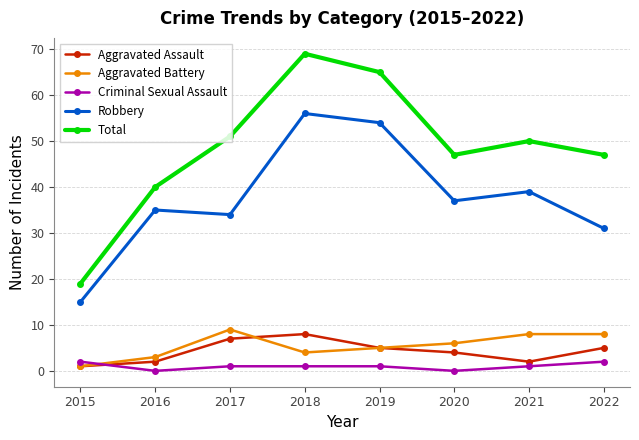

Between 2015 and 2022, which series saw the biggest shift?

Total